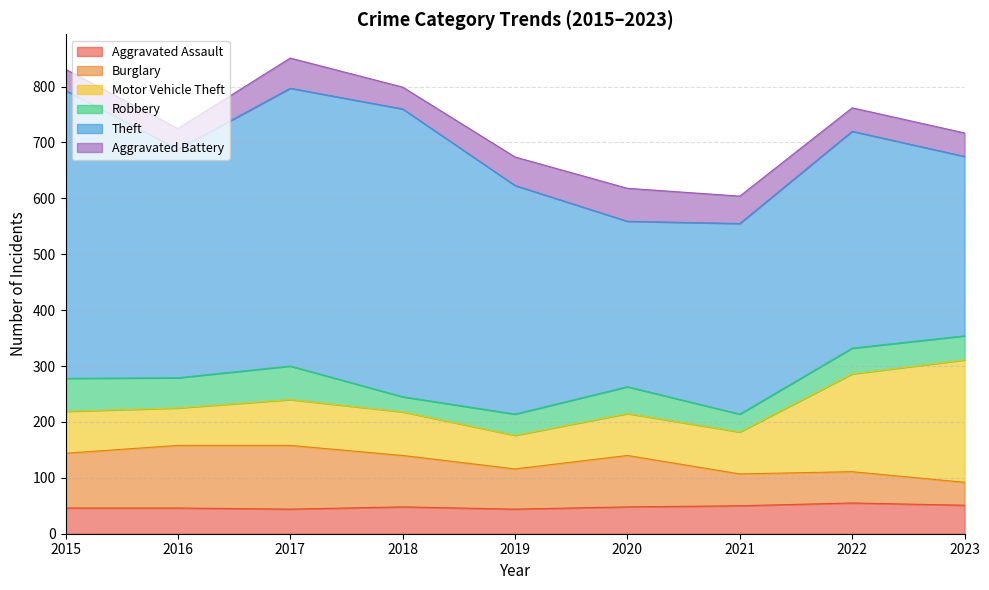

Rank the categories by Motor Vehicle Theft value from lowest to highest.

2019, 2016, 2015, 2020, 2021, 2018, 2017, 2022, 2023